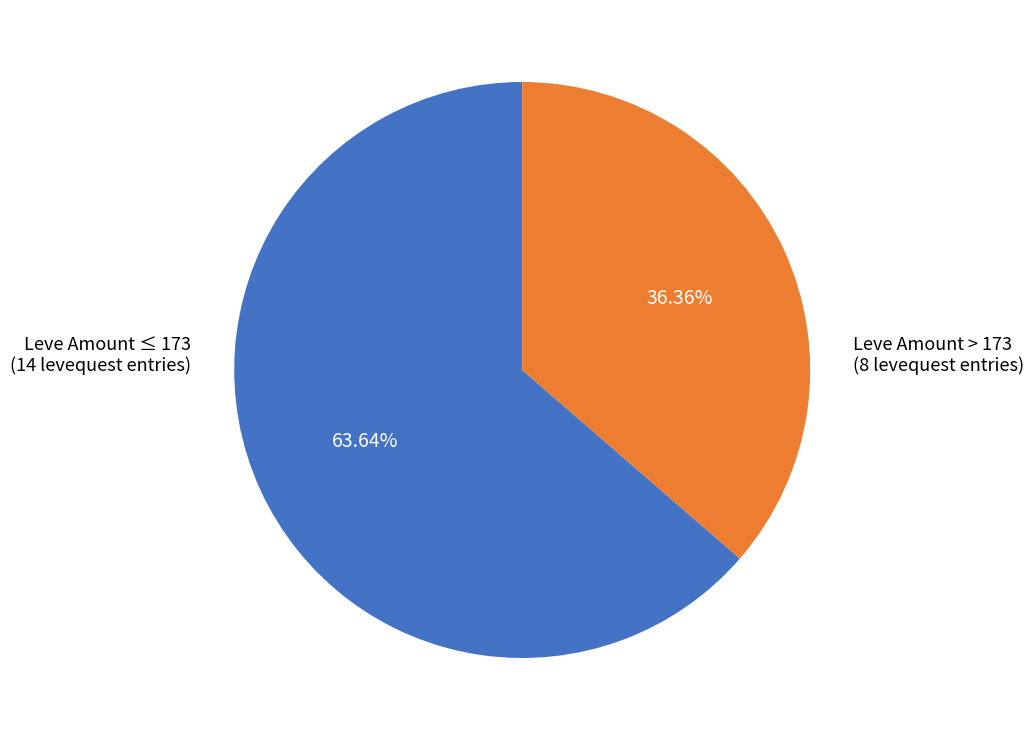

Count the number of slices in the pie.

2